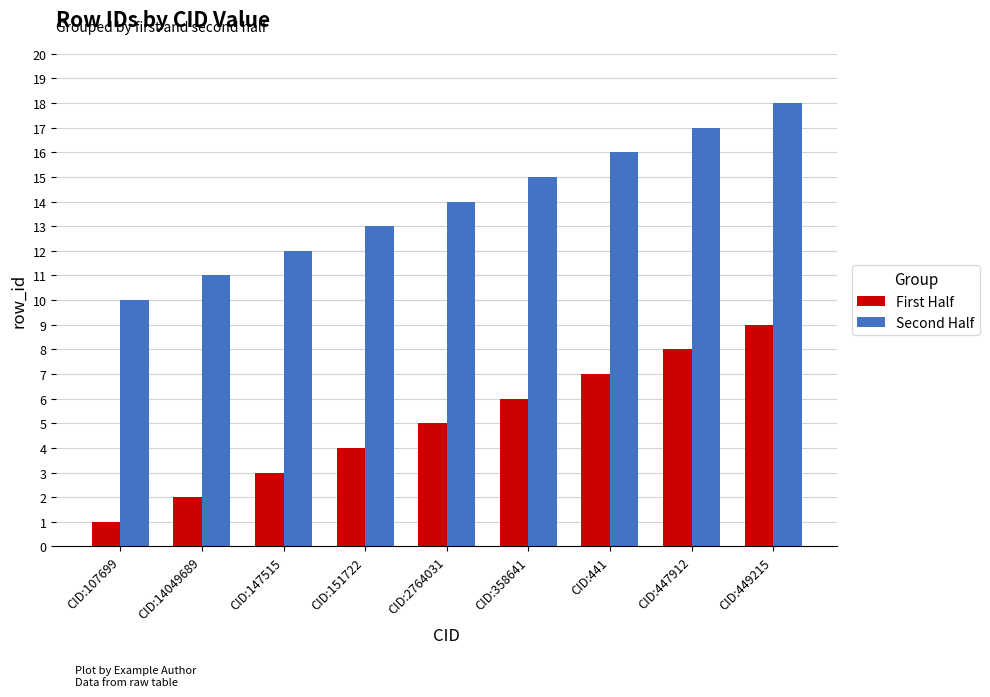

What are all the series names shown in the legend?

First Half, Second Half